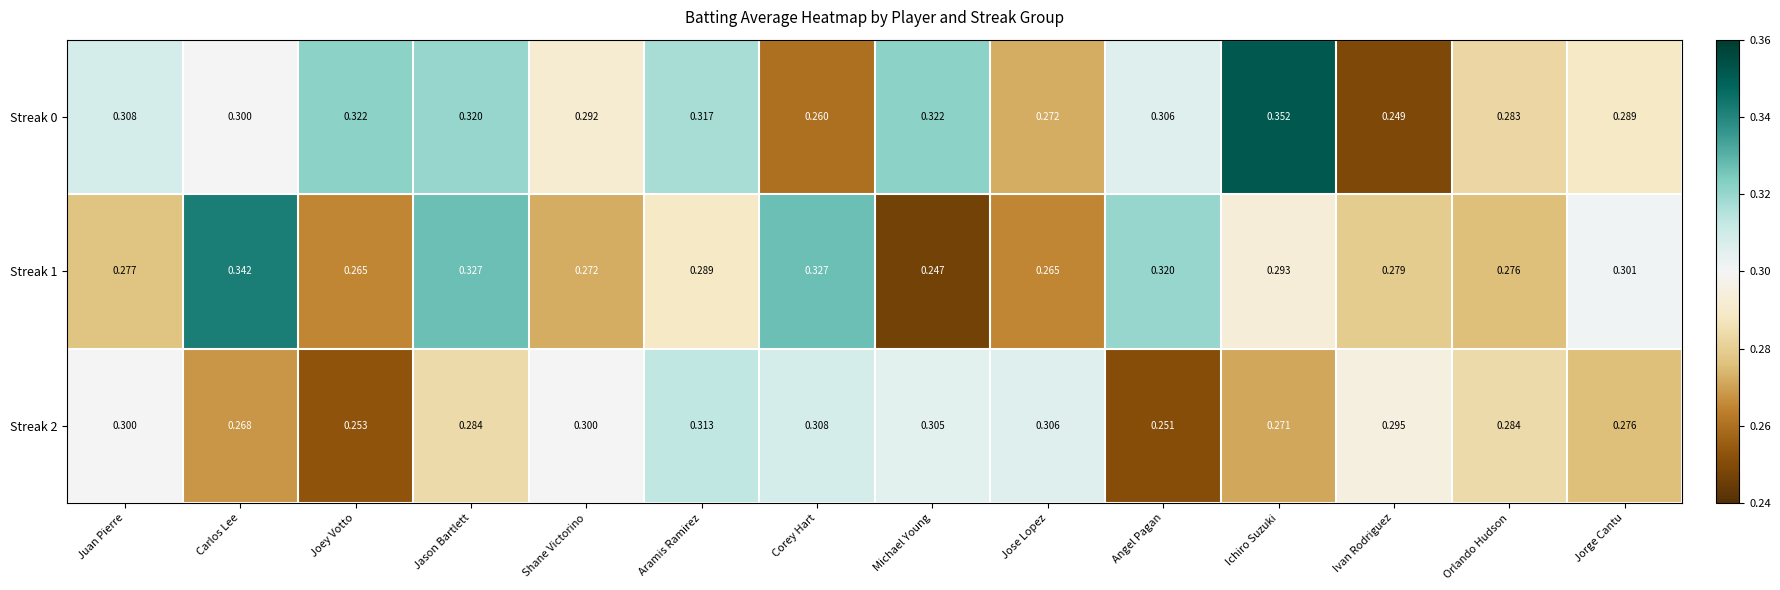

At which label is Streak 1 closest to 0?

Michael Young